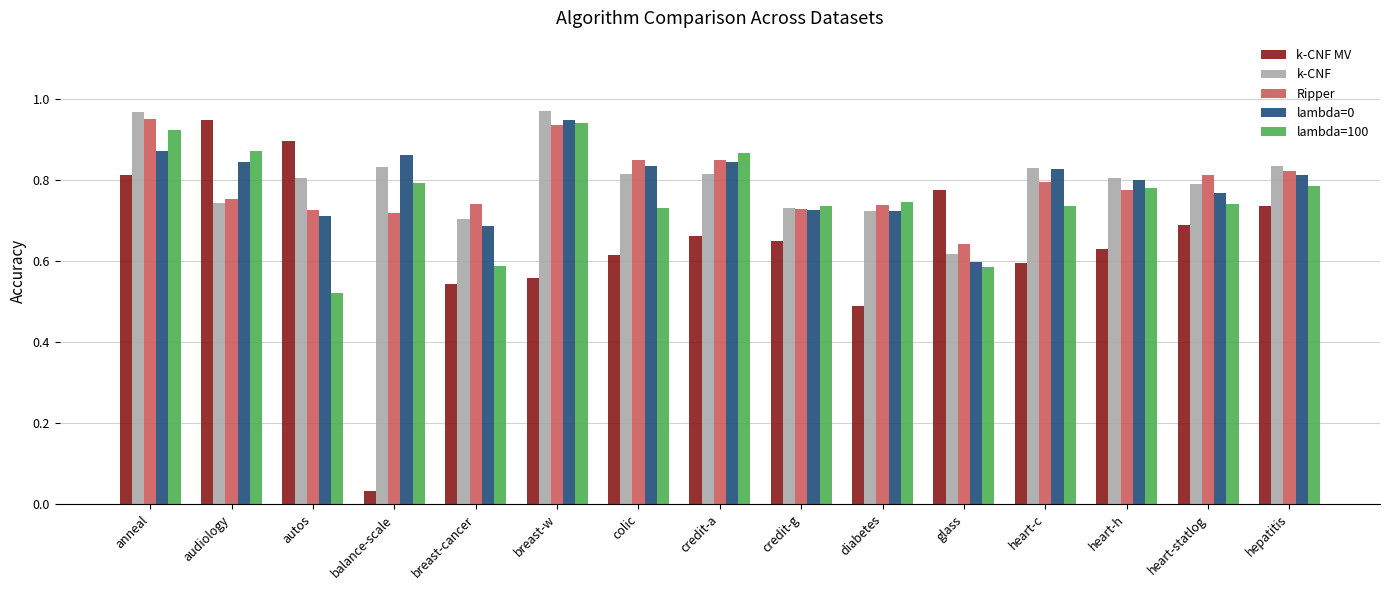

How many distinct data groups are displayed?

5